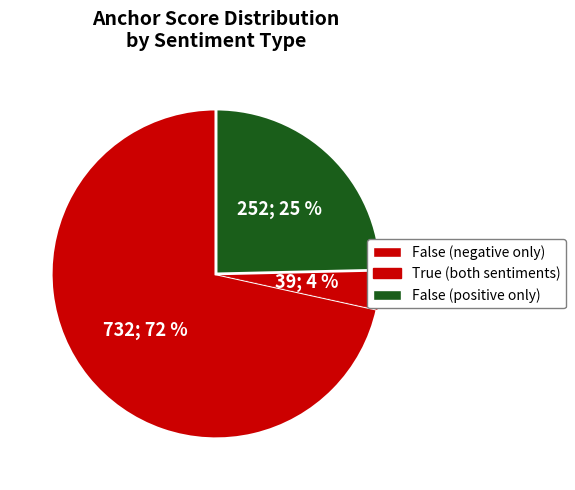

How many segments does this pie chart have?

3